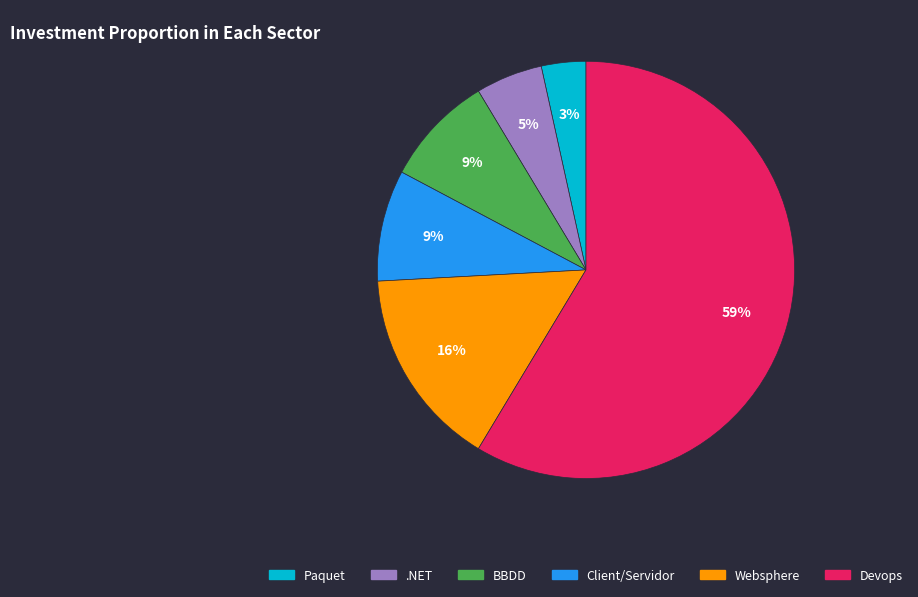

How many segments does this pie chart have?

6